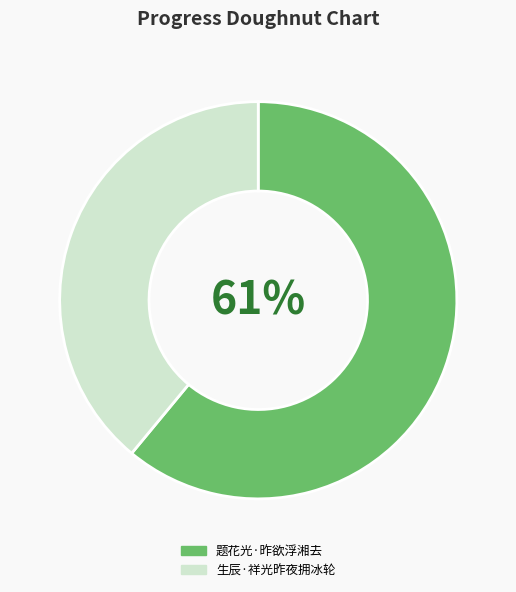

To the nearest percent, what portion does 题花光·昨欲浮湘去 represent?

61%